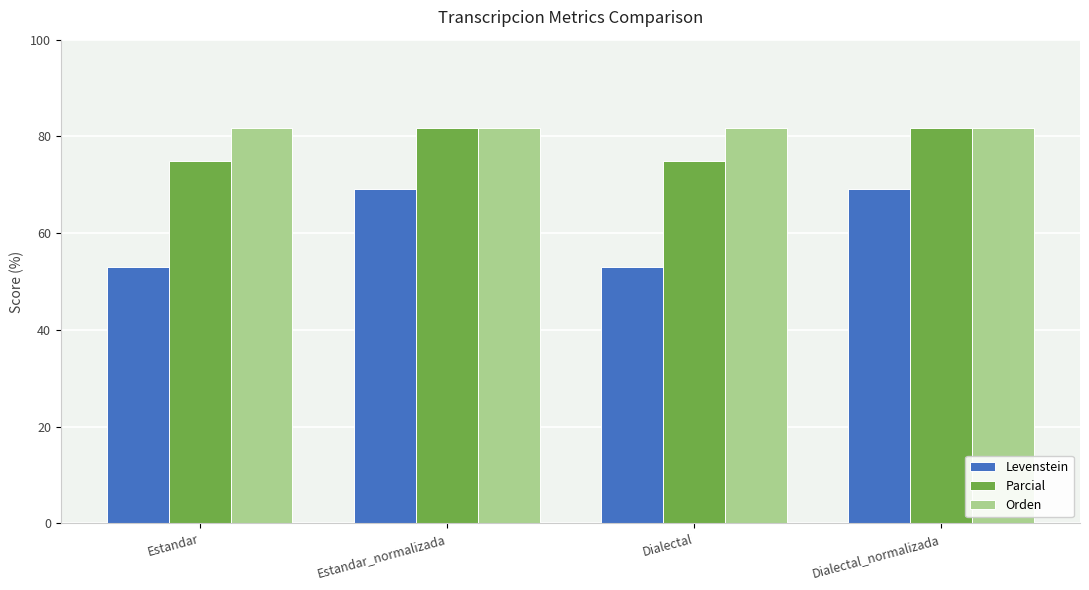

List the series in order of their overall mean, lowest first.

Levenstein, Parcial, Orden